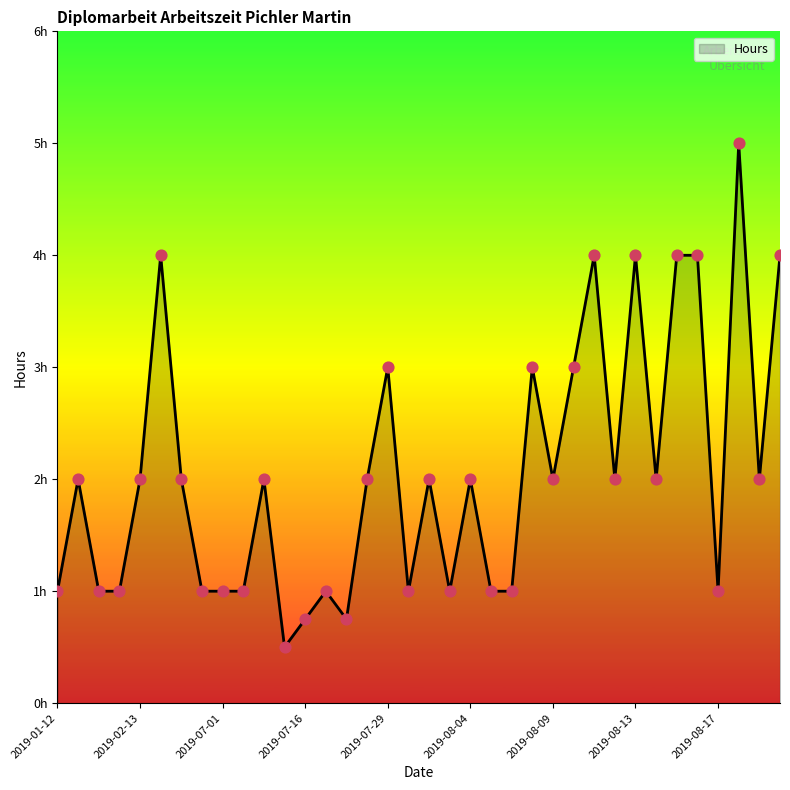

Is this an area chart (filled region under the line)?

Yes